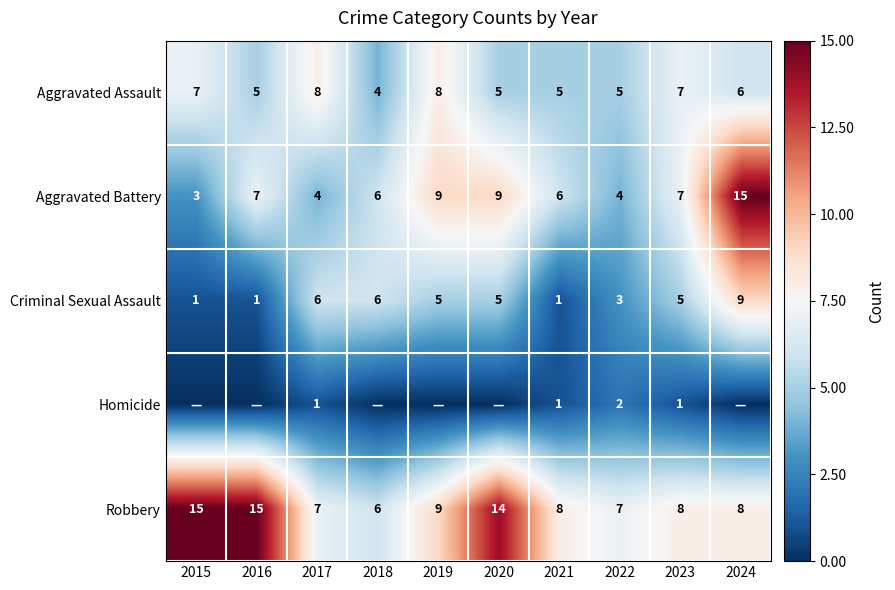

At which label does Criminal Sexual Assault first exceed 5?

2017